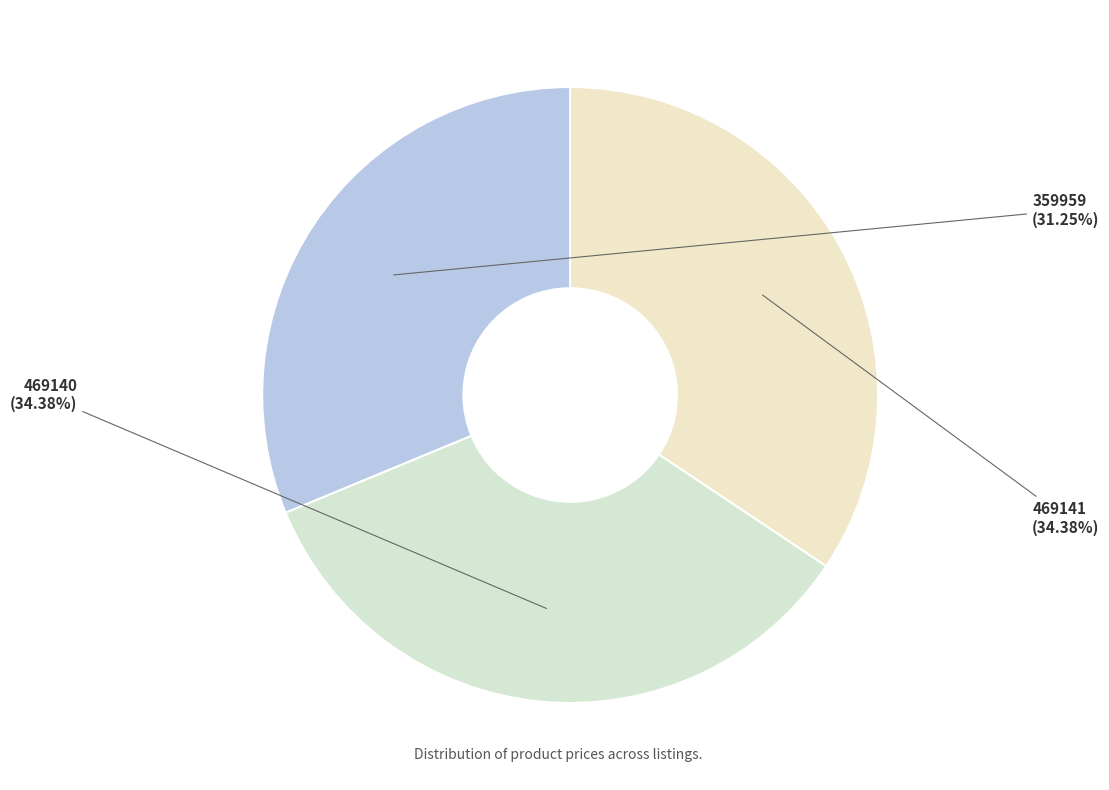

Count the number of slices in the pie.

3